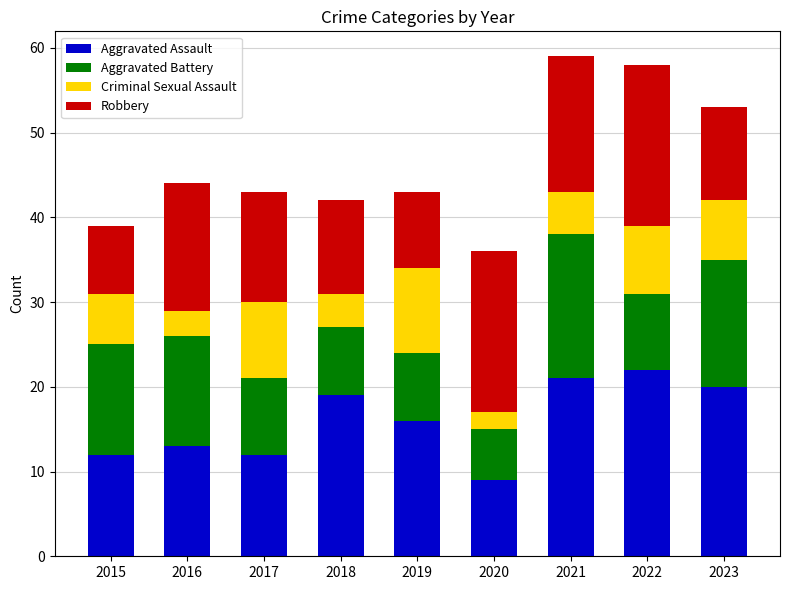

What is the difference between the maximum and minimum values in the Aggravated Assault series?

13